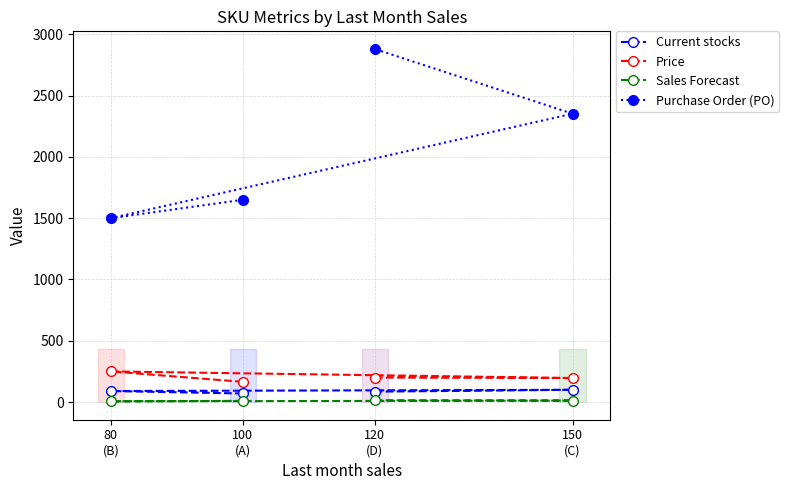

Is it true that Purchase Order (PO) equals 1500.0 at 80
(B)?

True